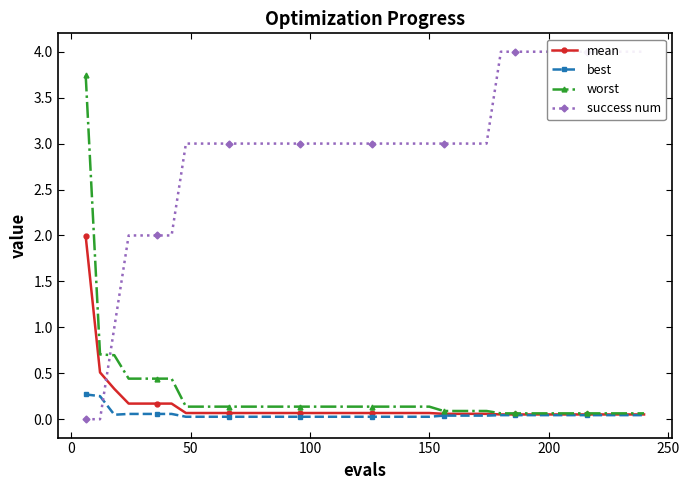

True or false: mean and best cross at least once.

False